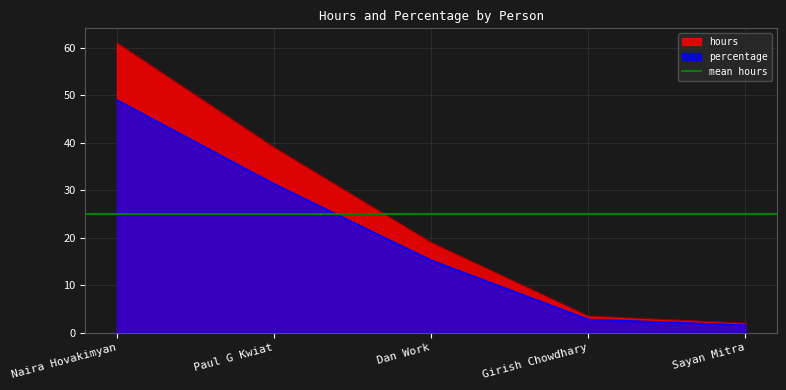

Between Girish Chowdhary and Sayan Mitra, which is larger?

Girish Chowdhary